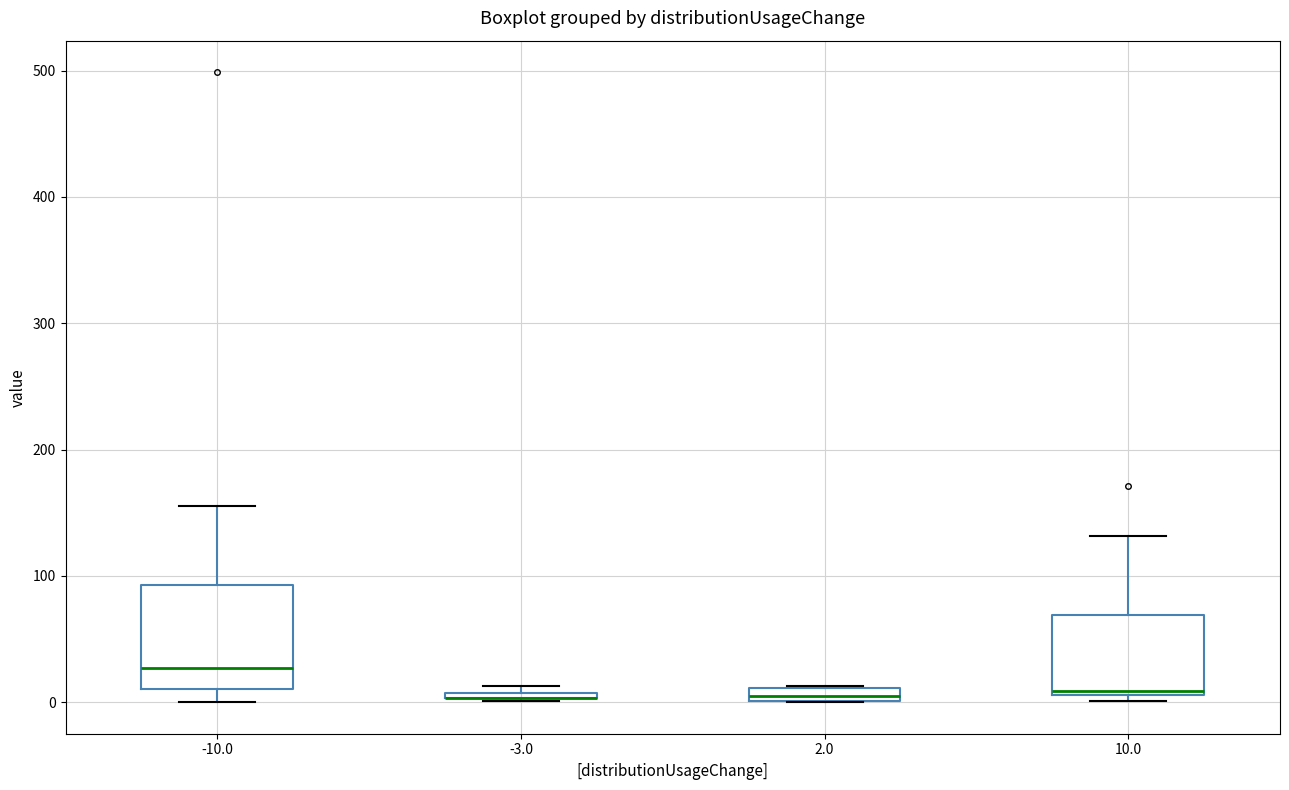

Where is the upper edge of the box at x = -10.0 on the y-axis? The values are not printed on the chart, so give them approximately, as read against the axis.

90